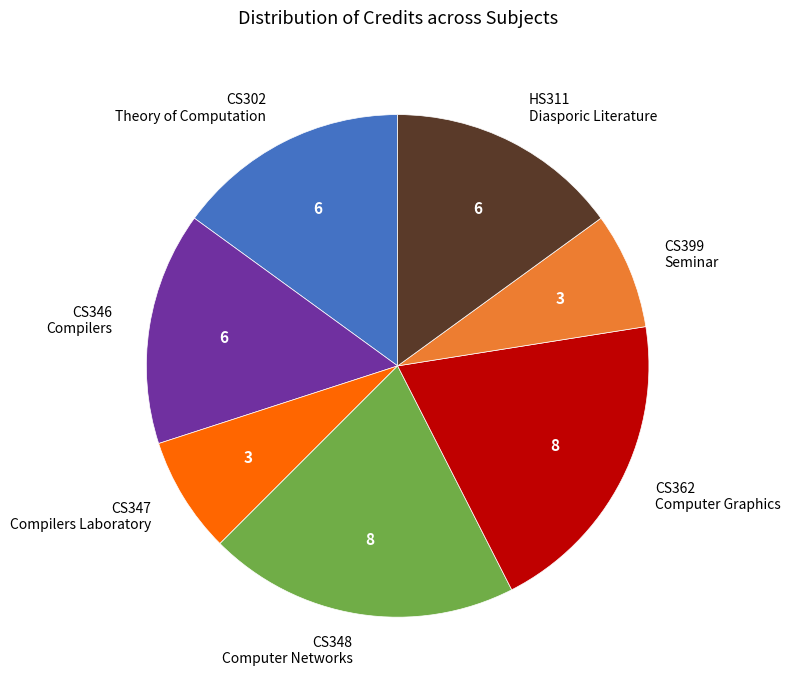

Is there any slice that represents more than half of the pie?

No